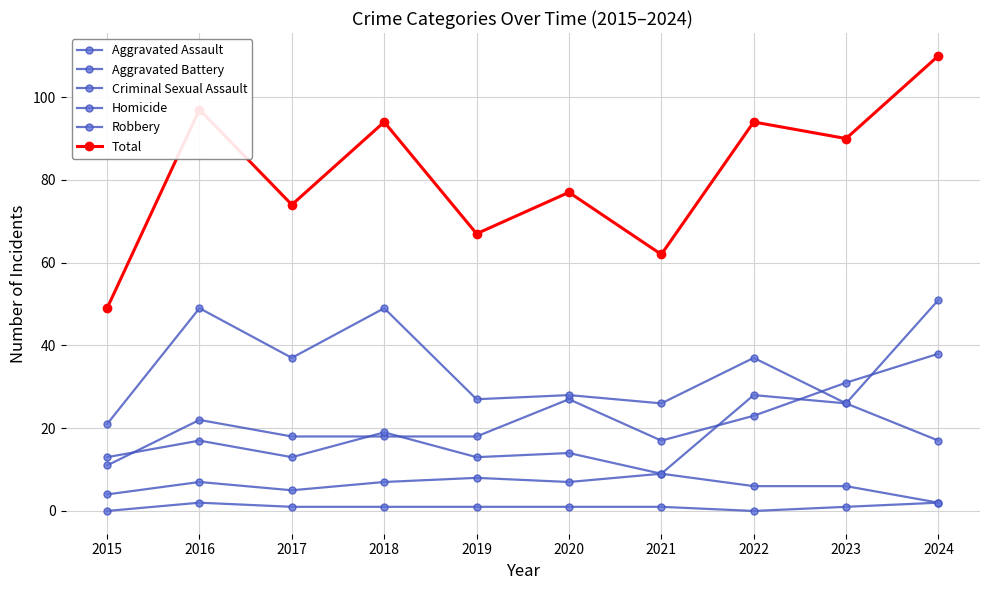

Count the number of categories in the chart.

10